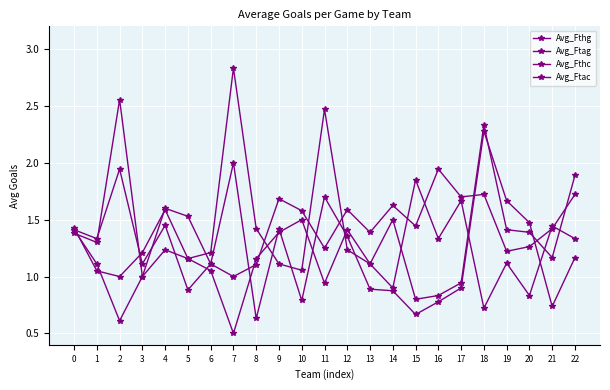

True or false: Avg_Ftac and Avg_Fthc intersect in this chart.

True